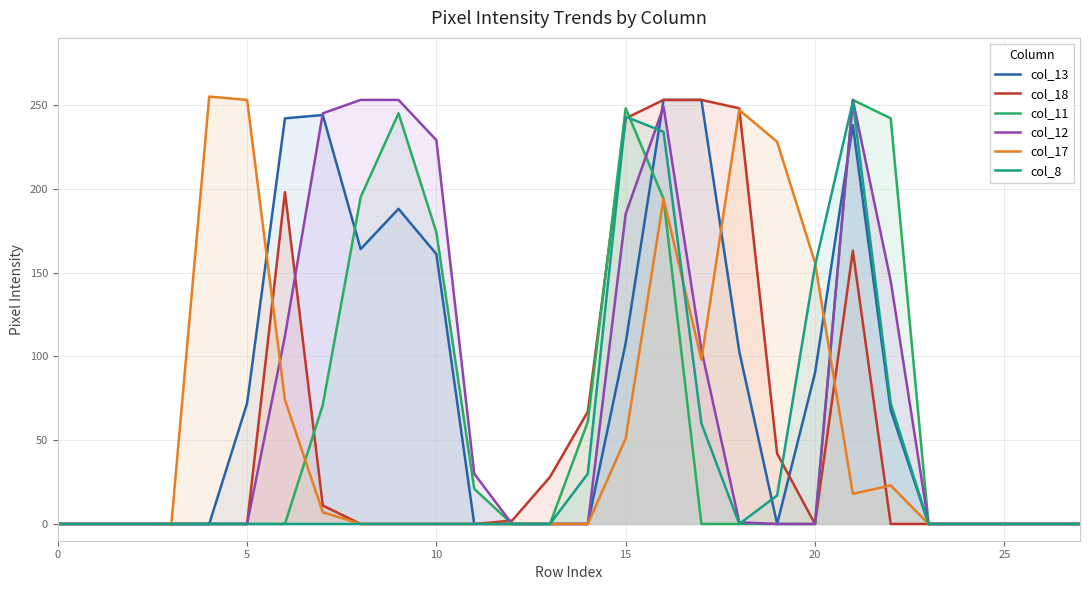

Is it true that col_11 equals -119 at 17?

False